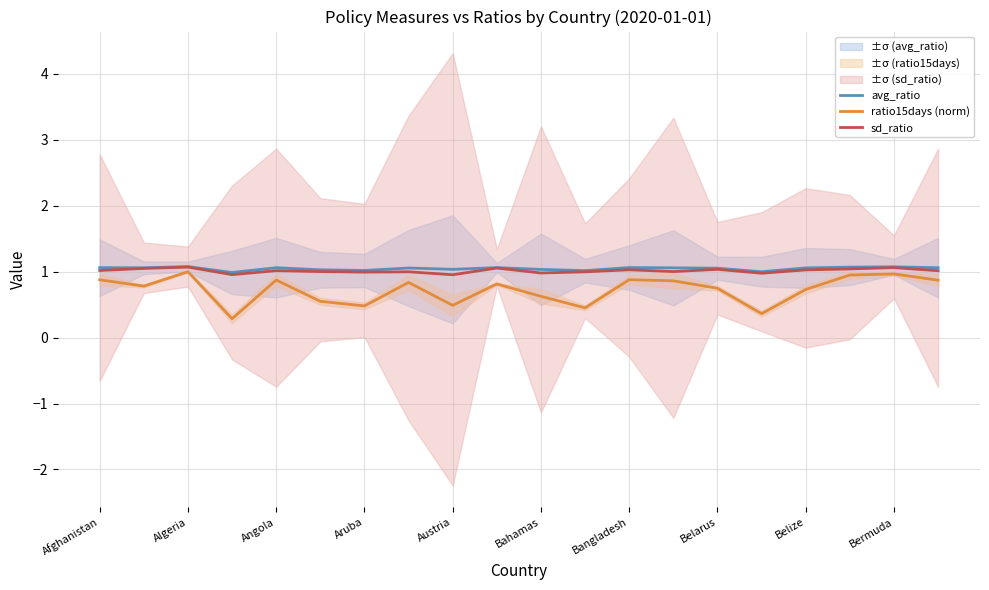

Does the chart have visible grid lines?

Yes